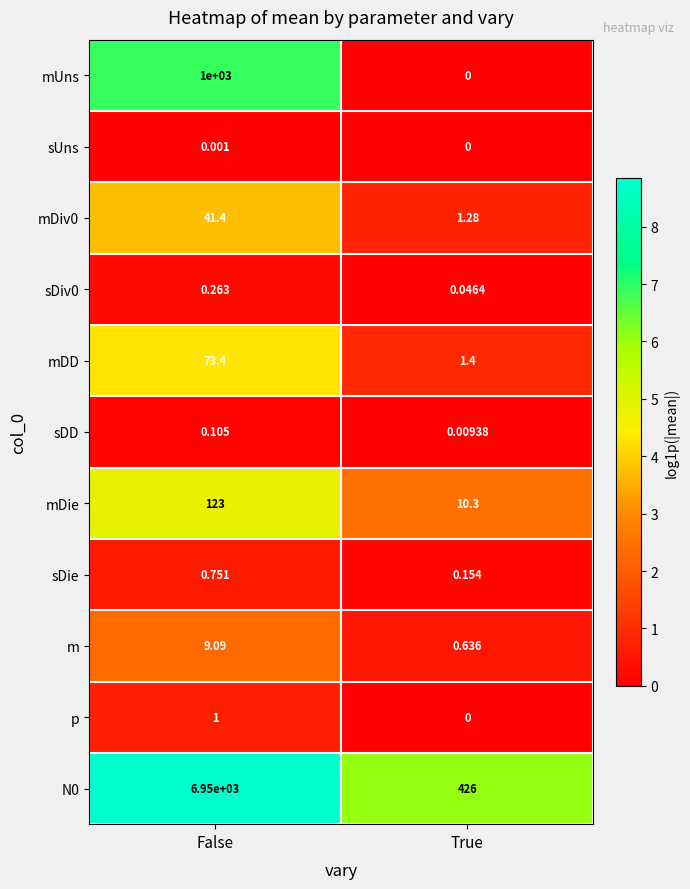

List the labels in order of N0 value, largest first.

False, True